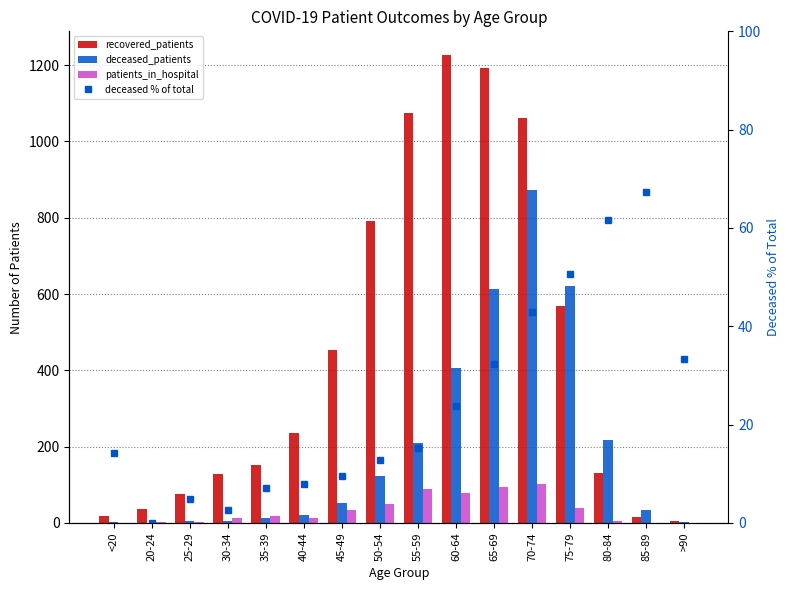

List the labels in order of recovered_patients value, largest first.

60-64, 65-69, 55-59, 70-74, 50-54, 75-79, 45-49, 40-44, 35-39, 80-84, 30-34, 25-29, 20-24, <20, 85-89, >90